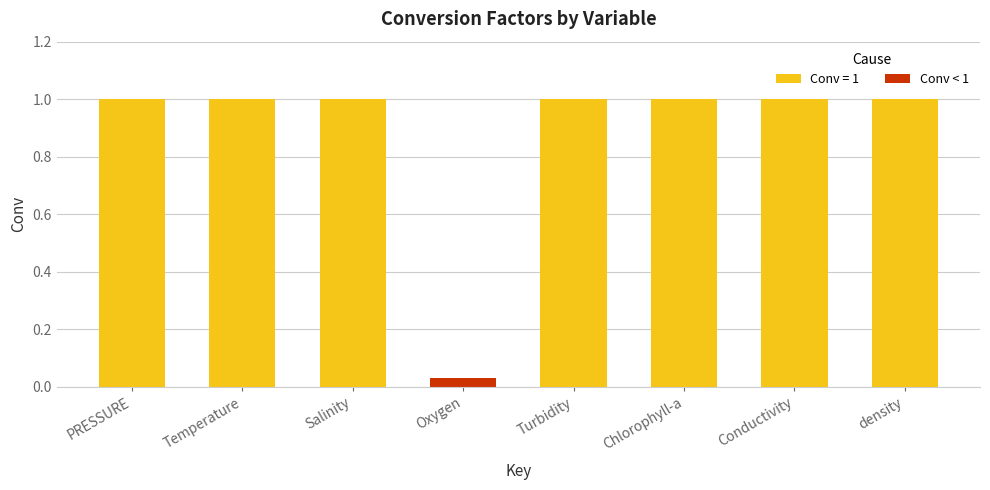

How many data points does each series have?

8